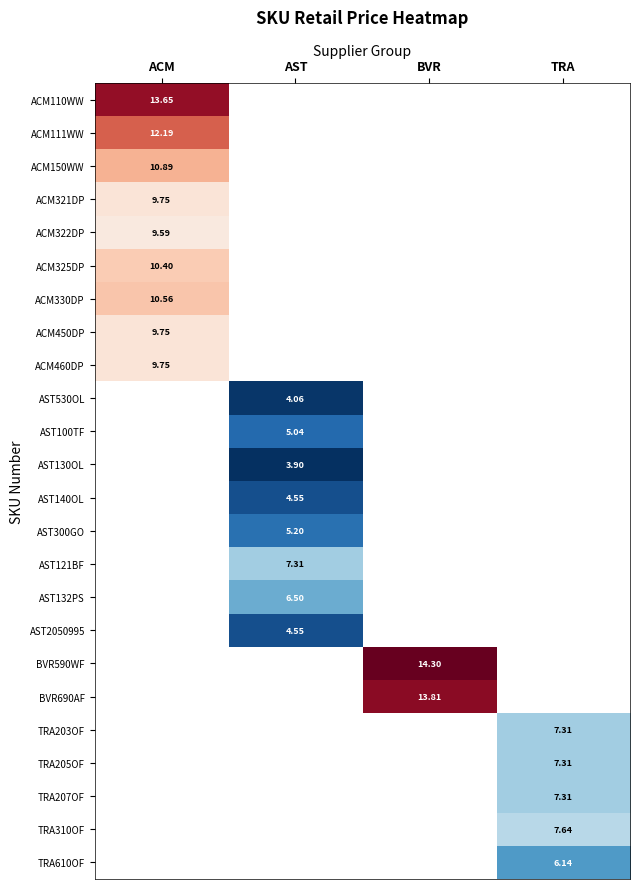

What value does the BVR590WF series have at BVR?

14.3